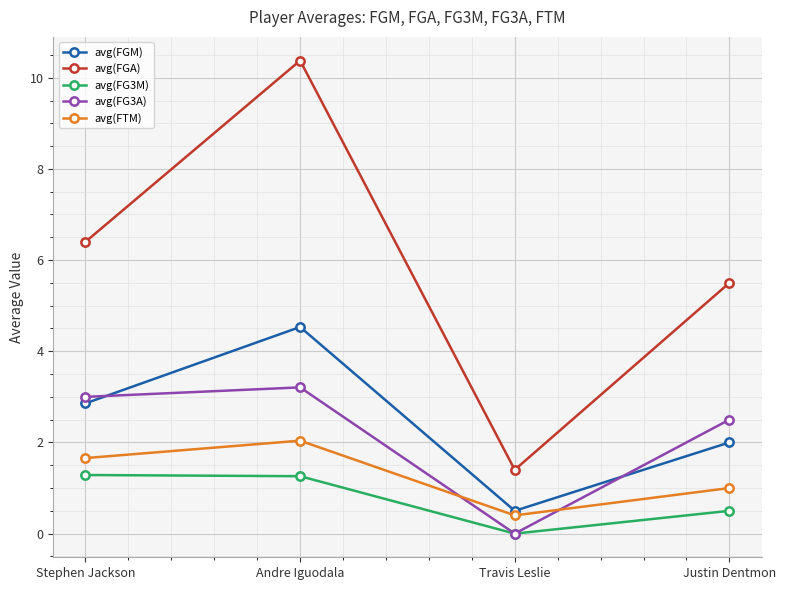

After their last crossing, which series has the higher values: avg(FG3A) or avg(FGM)?

avg(FG3A)